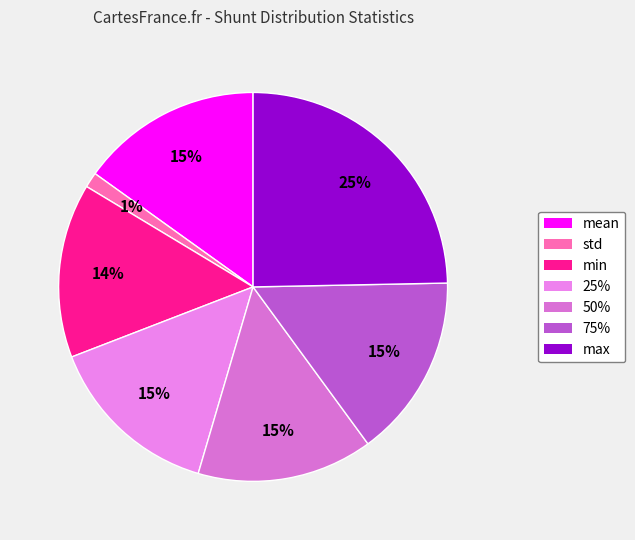

What percentage is the 75% slice, to the nearest percent?

15%